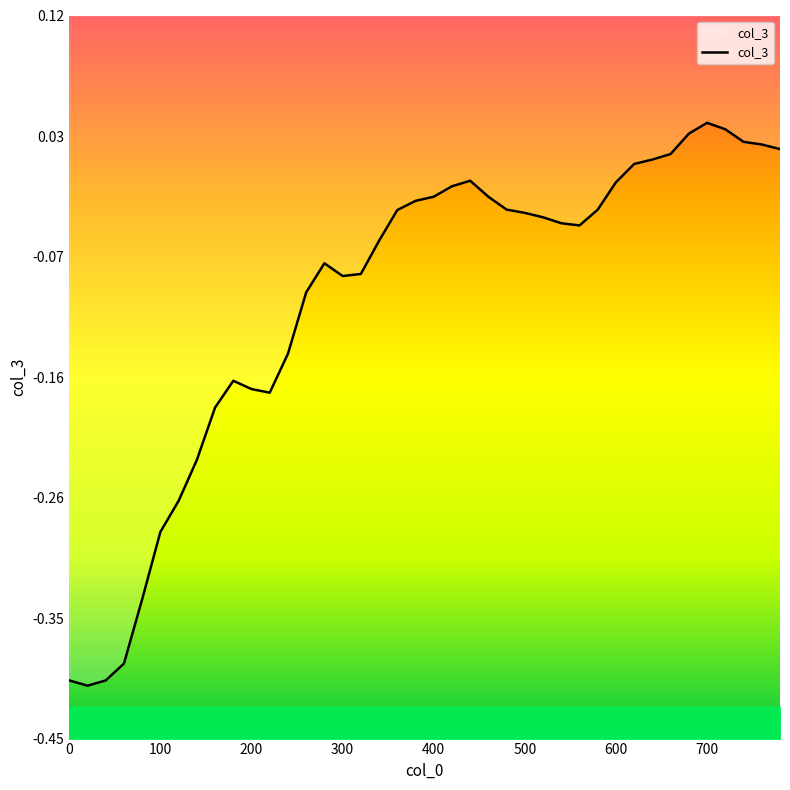

True or false: the data has more than 0 interior local peaks.

True